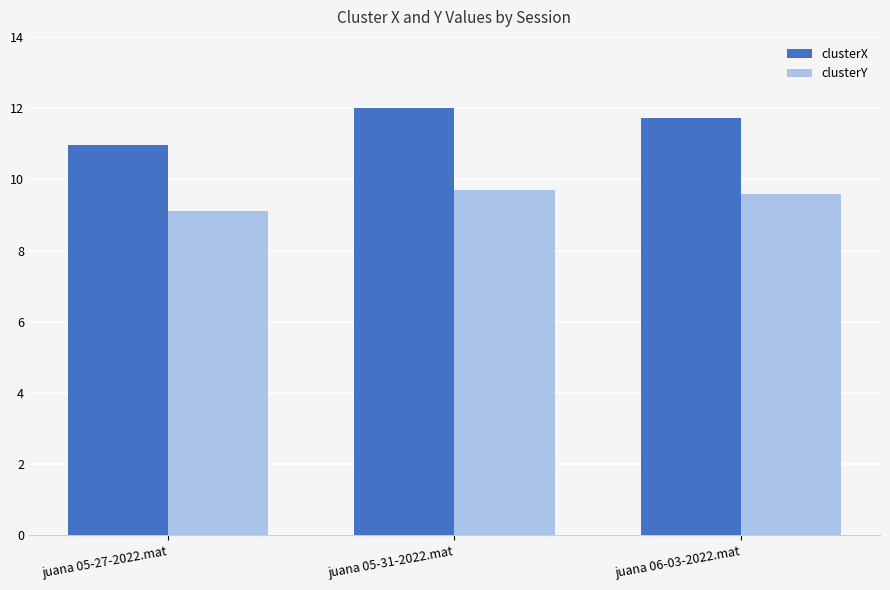

Count the number of categories in the chart.

3